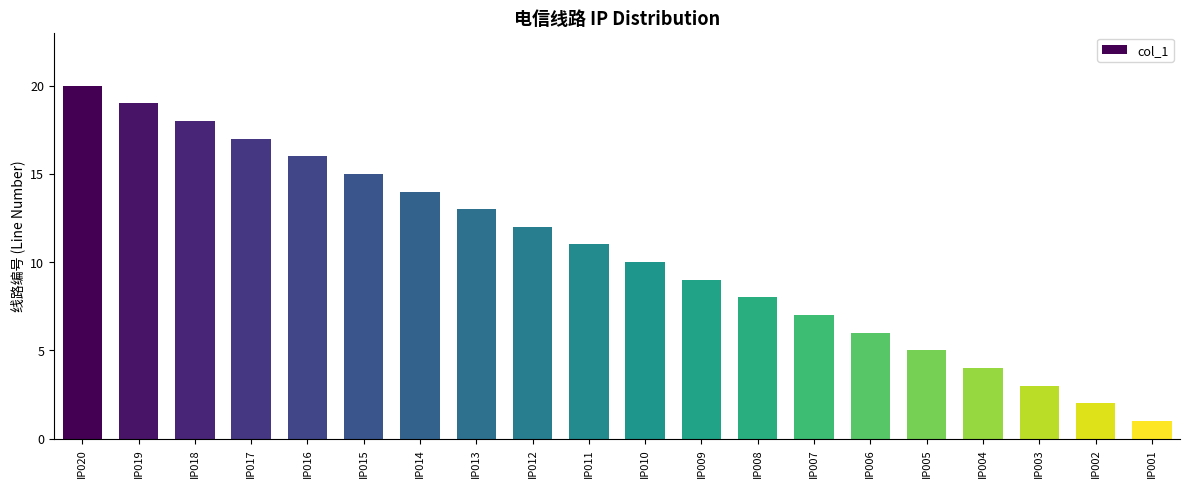

At which label is the value closest to 10?

IP010